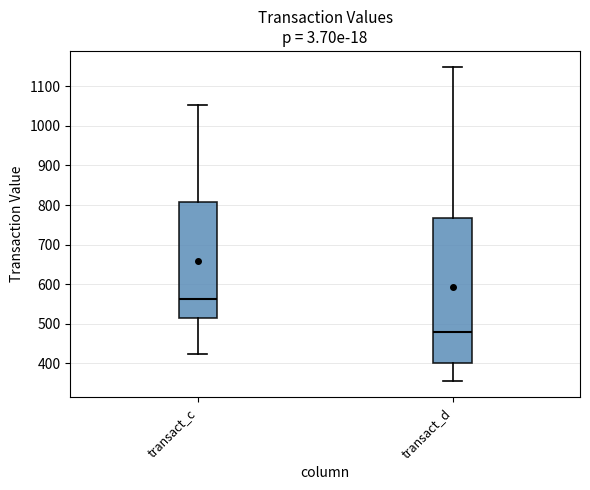

Reading left to right, read every box against the y-axis: the position of its median line, the range the box covers, and the ends of its whiskers. The values are not printed on the chart, so give them approximately, as read against the axis.

transact_c: median 560, box 520 to 810, whiskers 420 to 1050
transact_d: median 480, box 400 to 770, whiskers 350 to 1150